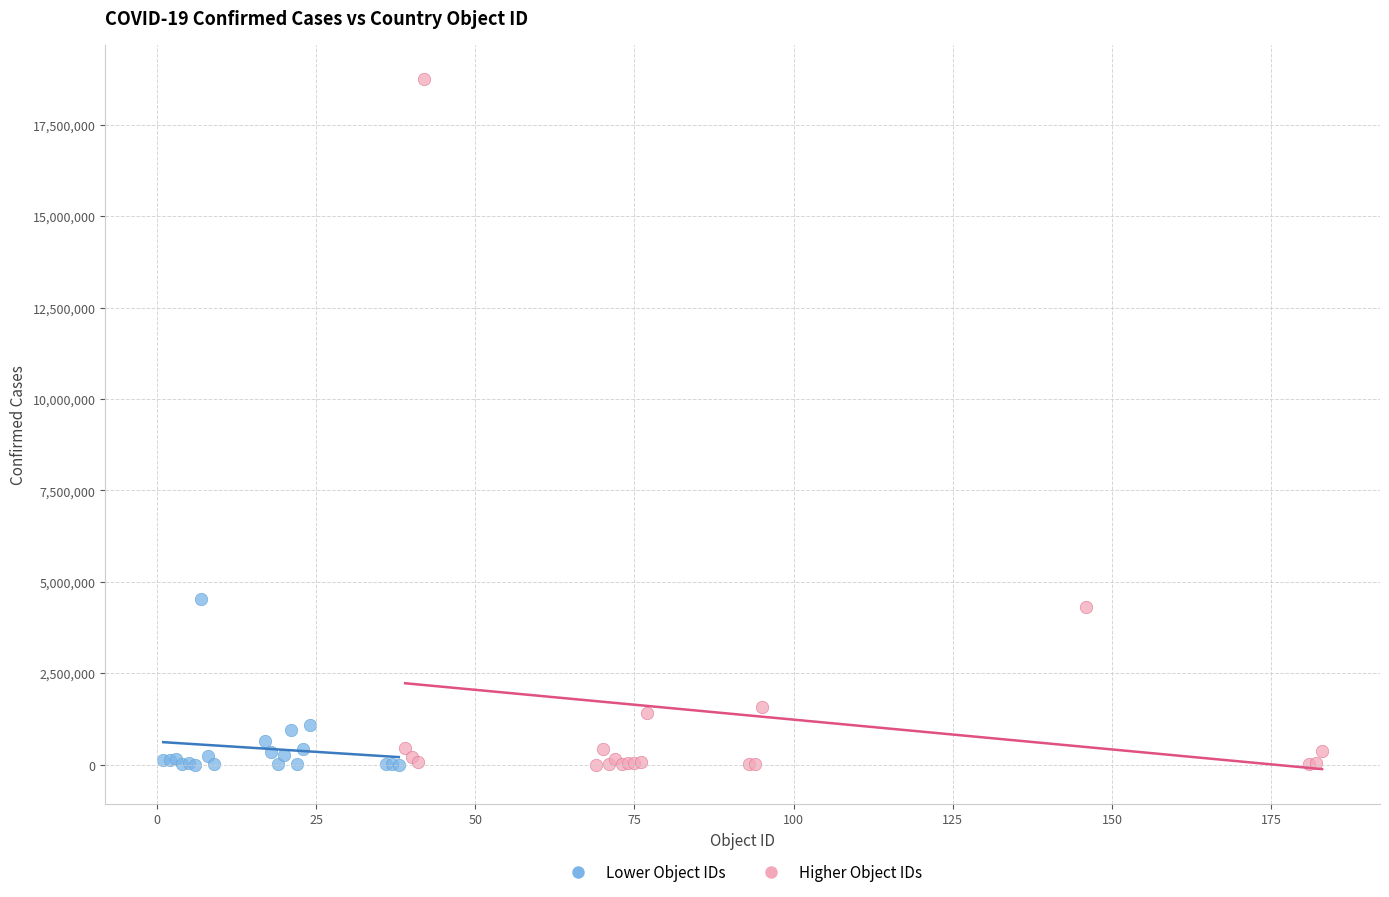

Which series contains the highest Y value?

Higher Object IDs